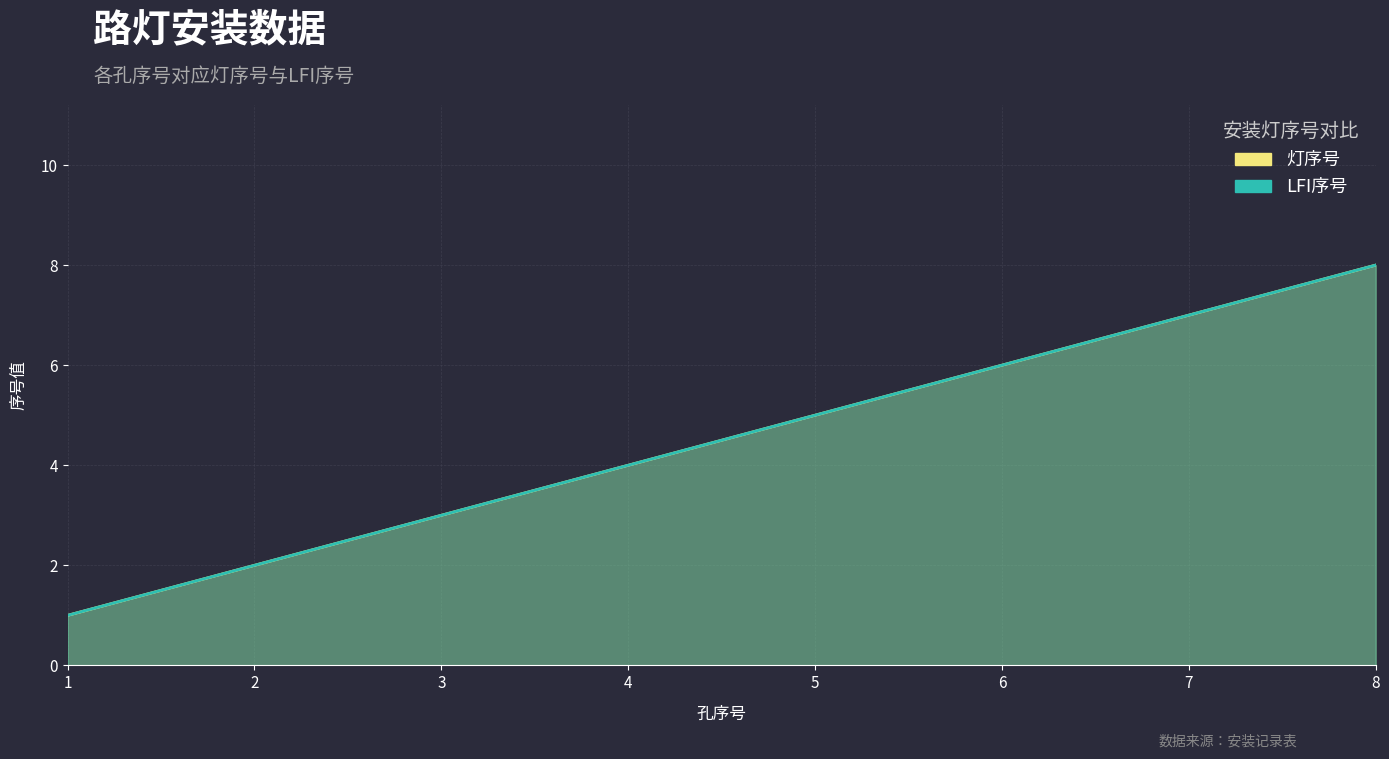

What is the total value across all series at 2?

4